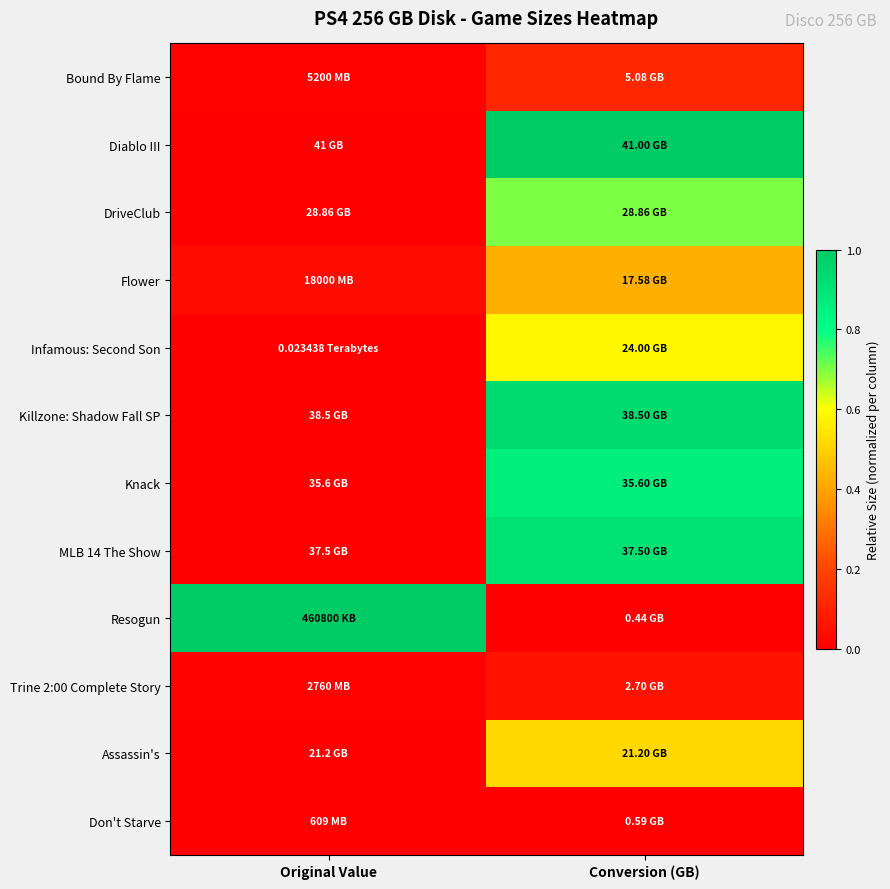

Which category has the lowest value across all series?

Original Value